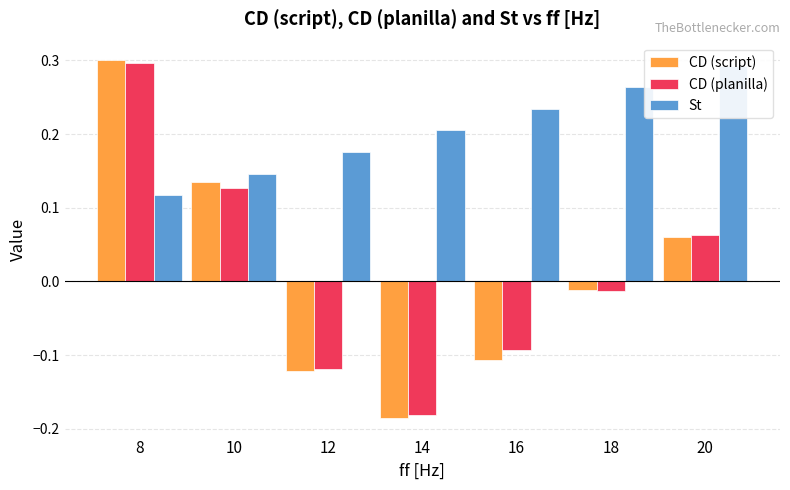

At which label does CD (script) reach its peak?

8